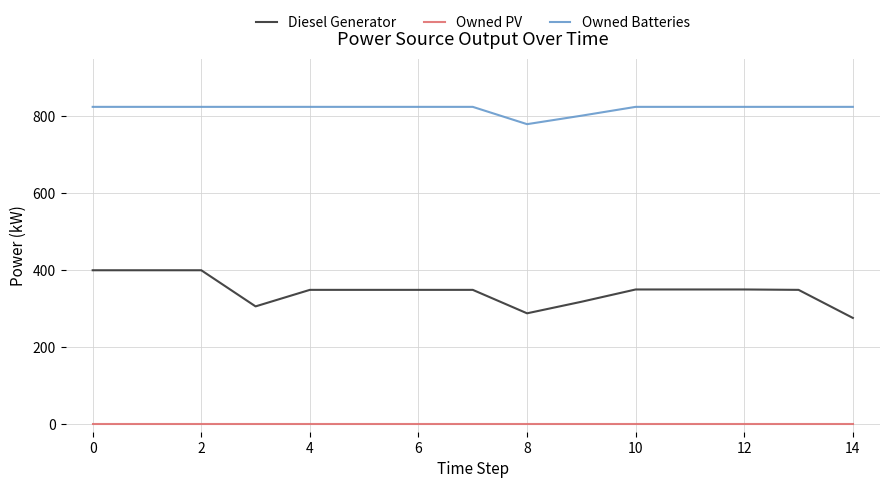

Which series has the largest range (max minus min)?

Diesel Generator